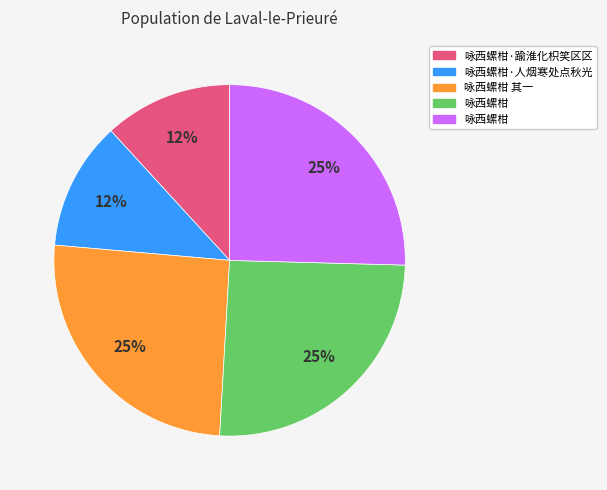

To the nearest percent, what is the average slice percentage?

20%